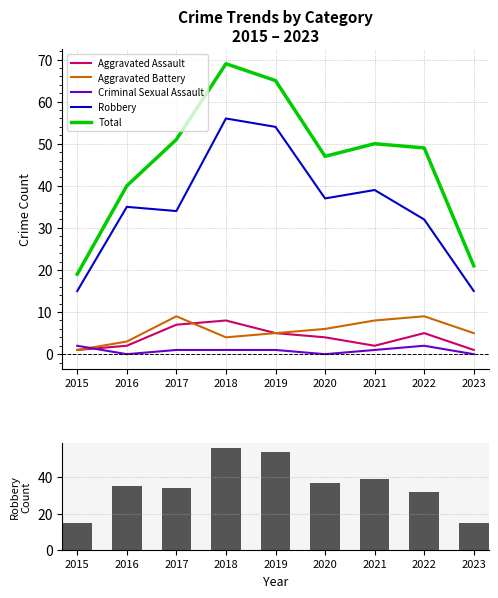

At how many categories does at least one series exceed 27?

7